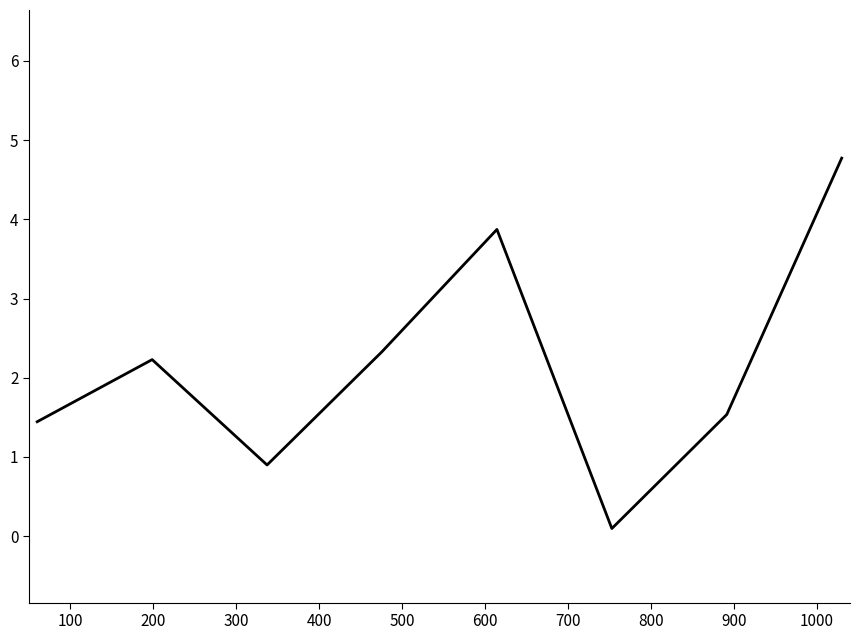

What is the average value?

2.1